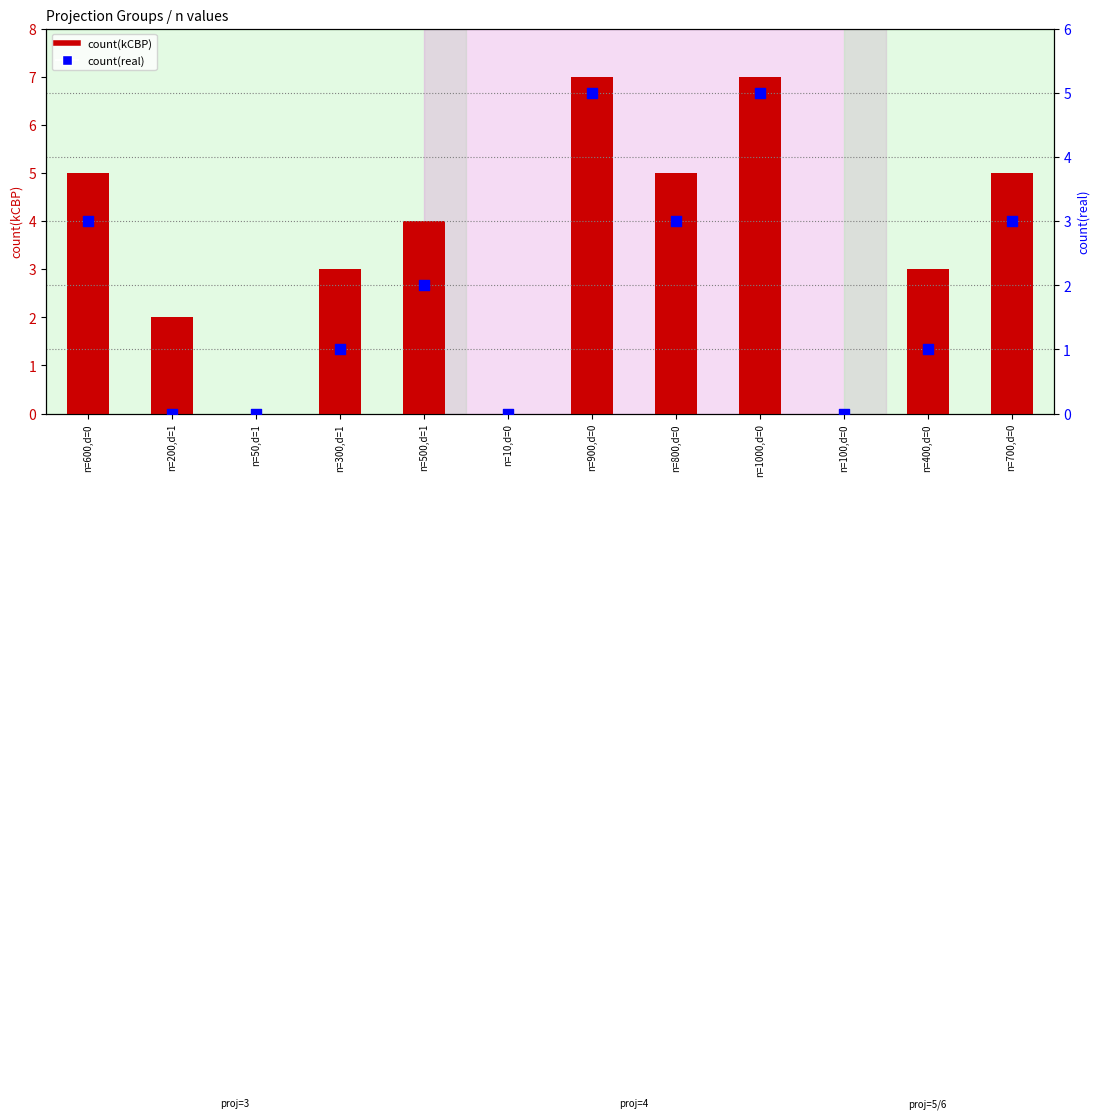

What is the total value across all series at n=900,d=0?

12